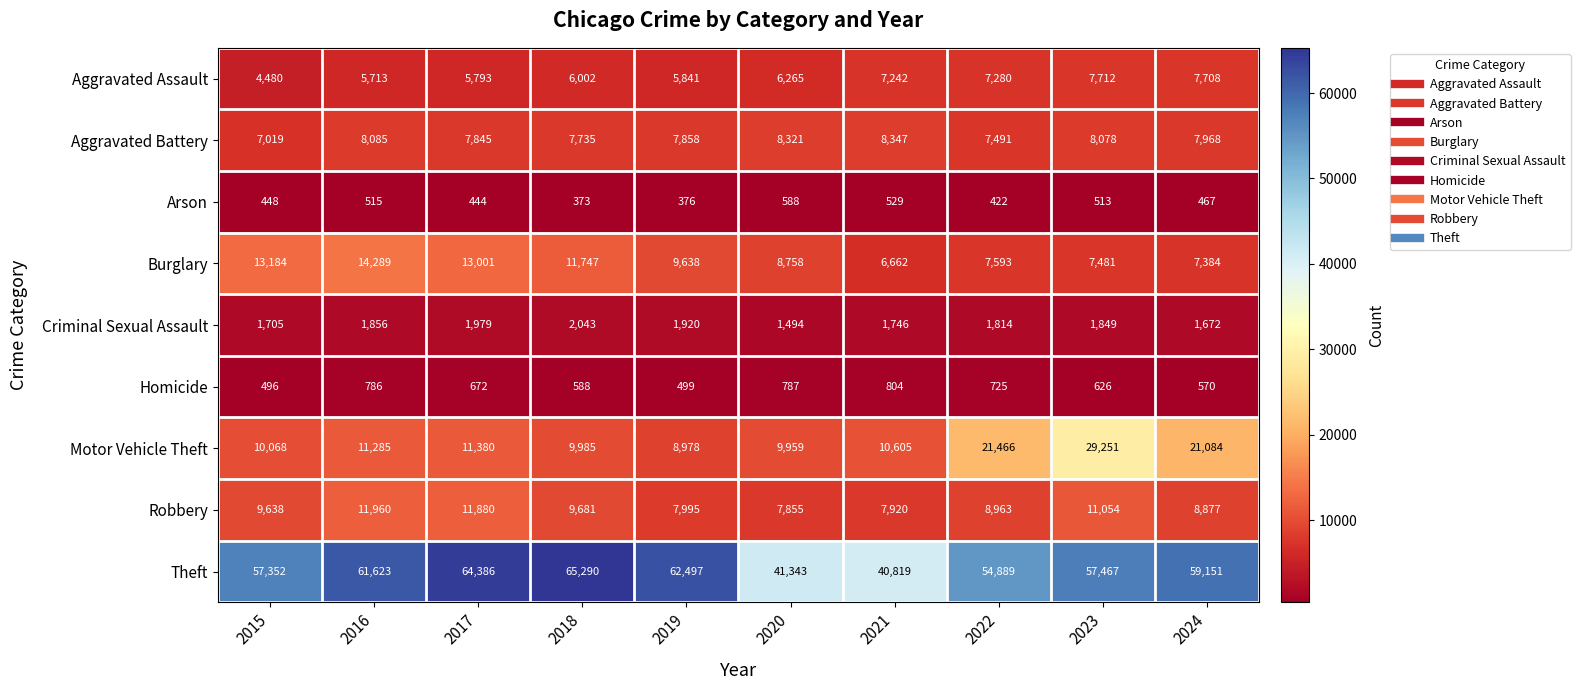

The Aggravated Assault series shows 7712 at 2023. True or false?

True